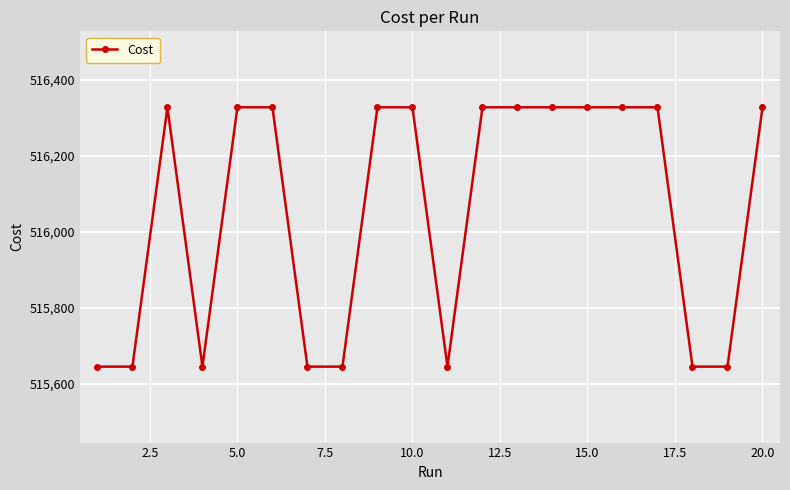

True or false: there are more than 0 points higher than both neighbors.

True